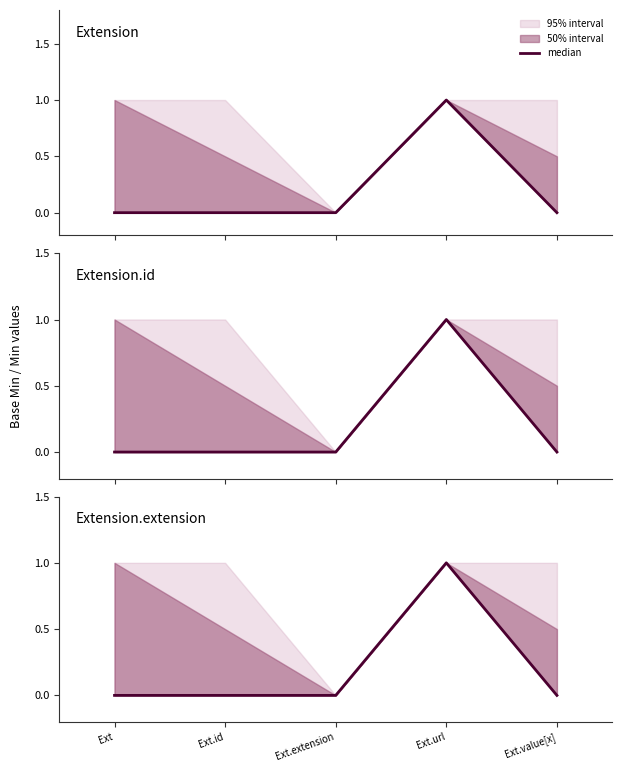

At which category does the data reach its first local peak?

Ext.url